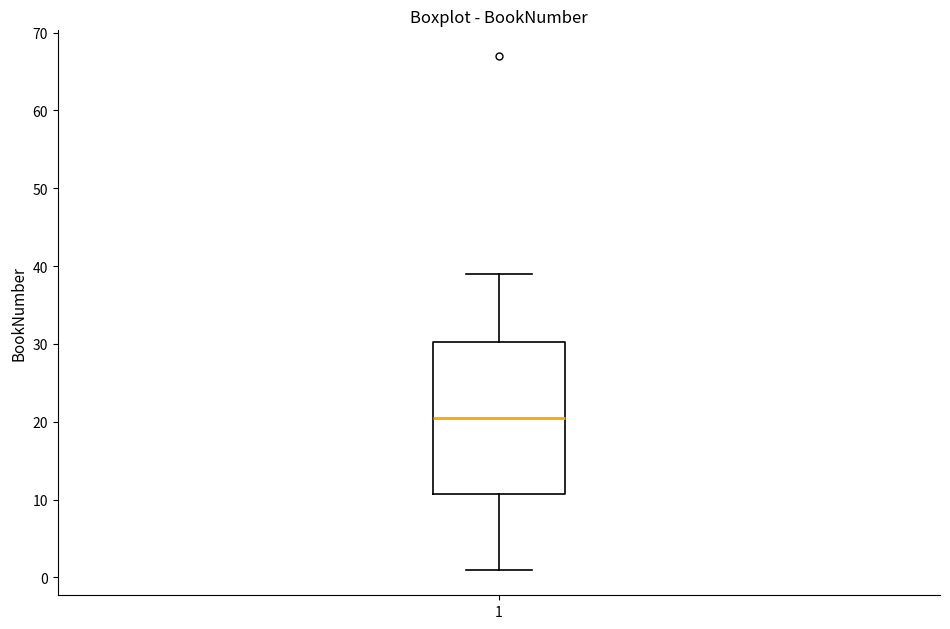

Read this box plot against the y-axis: the position of the median line, the range covered by the box, and the ends of both whiskers. The values are not printed on the chart, so give them approximately, as read against the axis.

median 21, box 11 to 30, whiskers 1 to 39